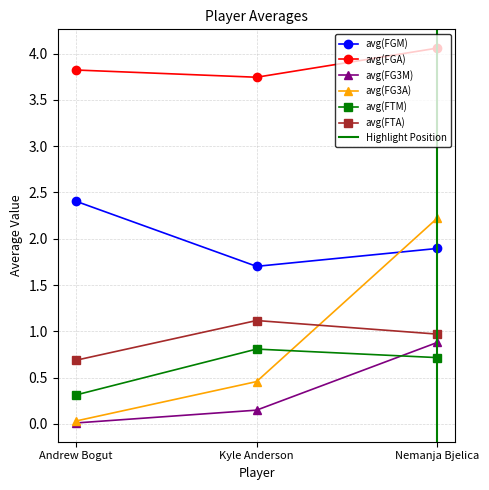

What is the difference between the avg(FG3M) values at Andrew Bogut and Kyle Anderson?

0.1